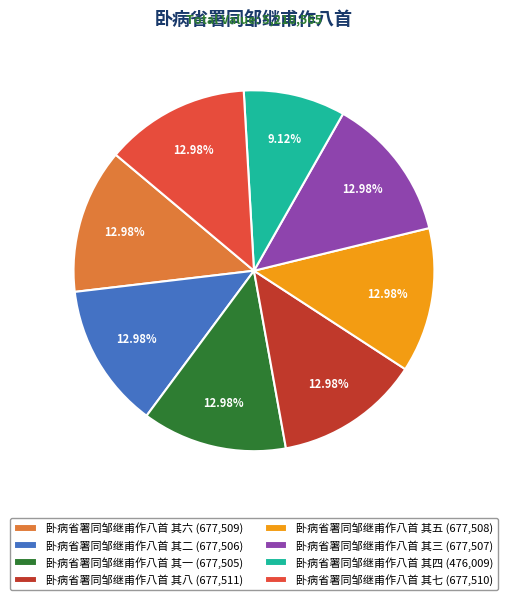

What percentage is the 卧病省署同邹继甫作八首 其一 slice, to the nearest percent?

13%